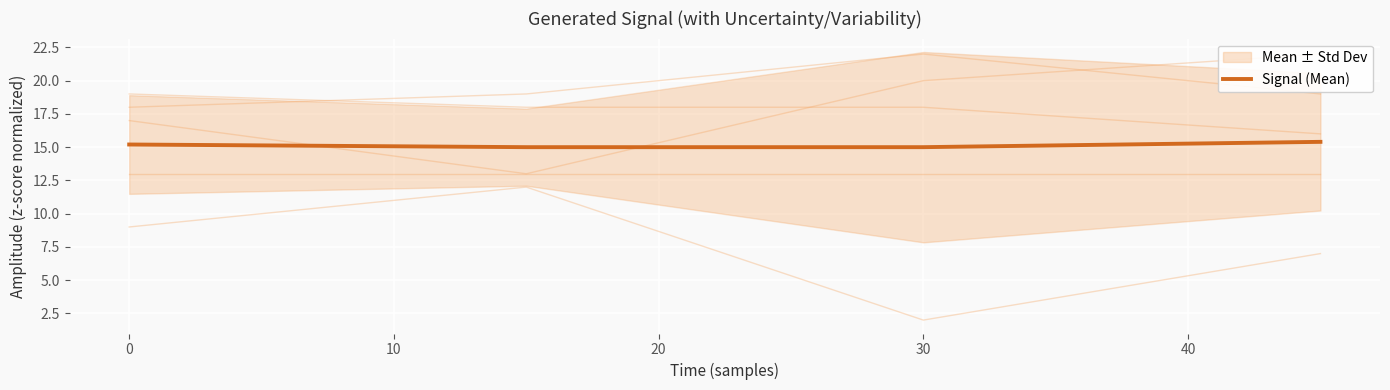

True or false: Signal (Mean) has more than 2 points higher than both neighbors.

False